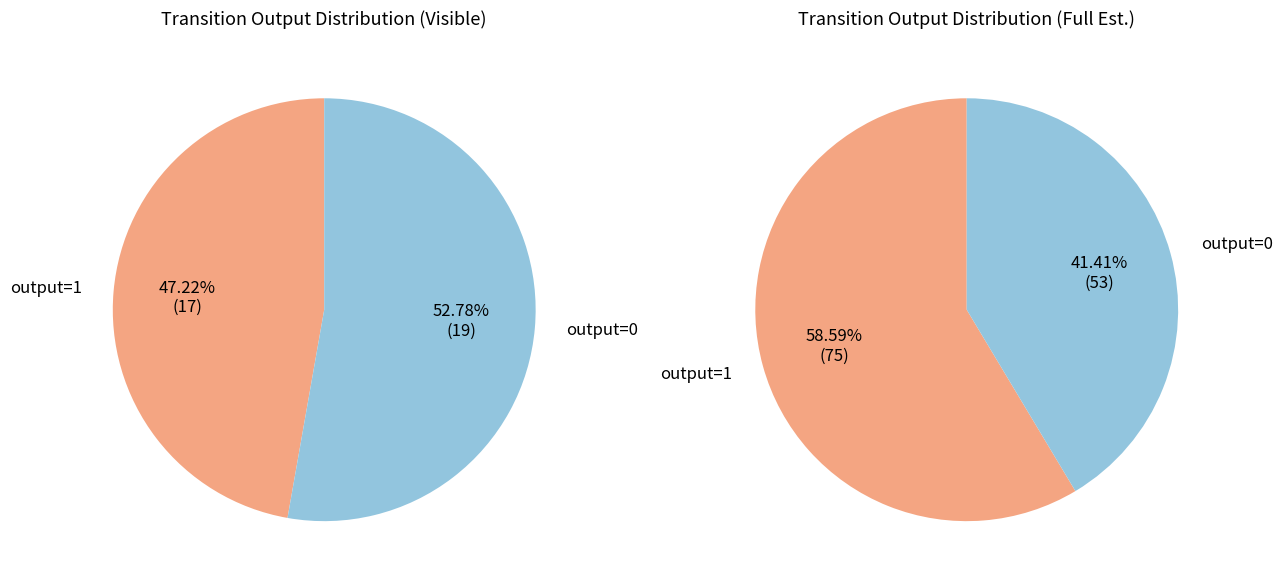

How many segments does this pie chart have?

2